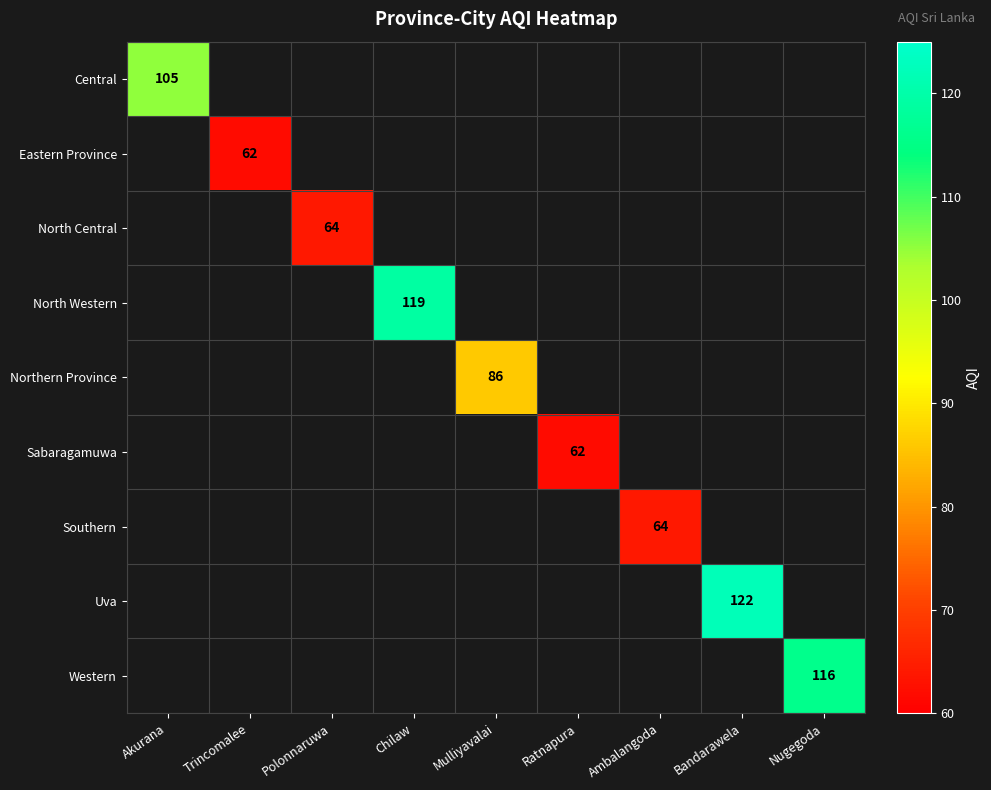

Which has a higher value, Ratnapura or Trincomalee?

Trincomalee